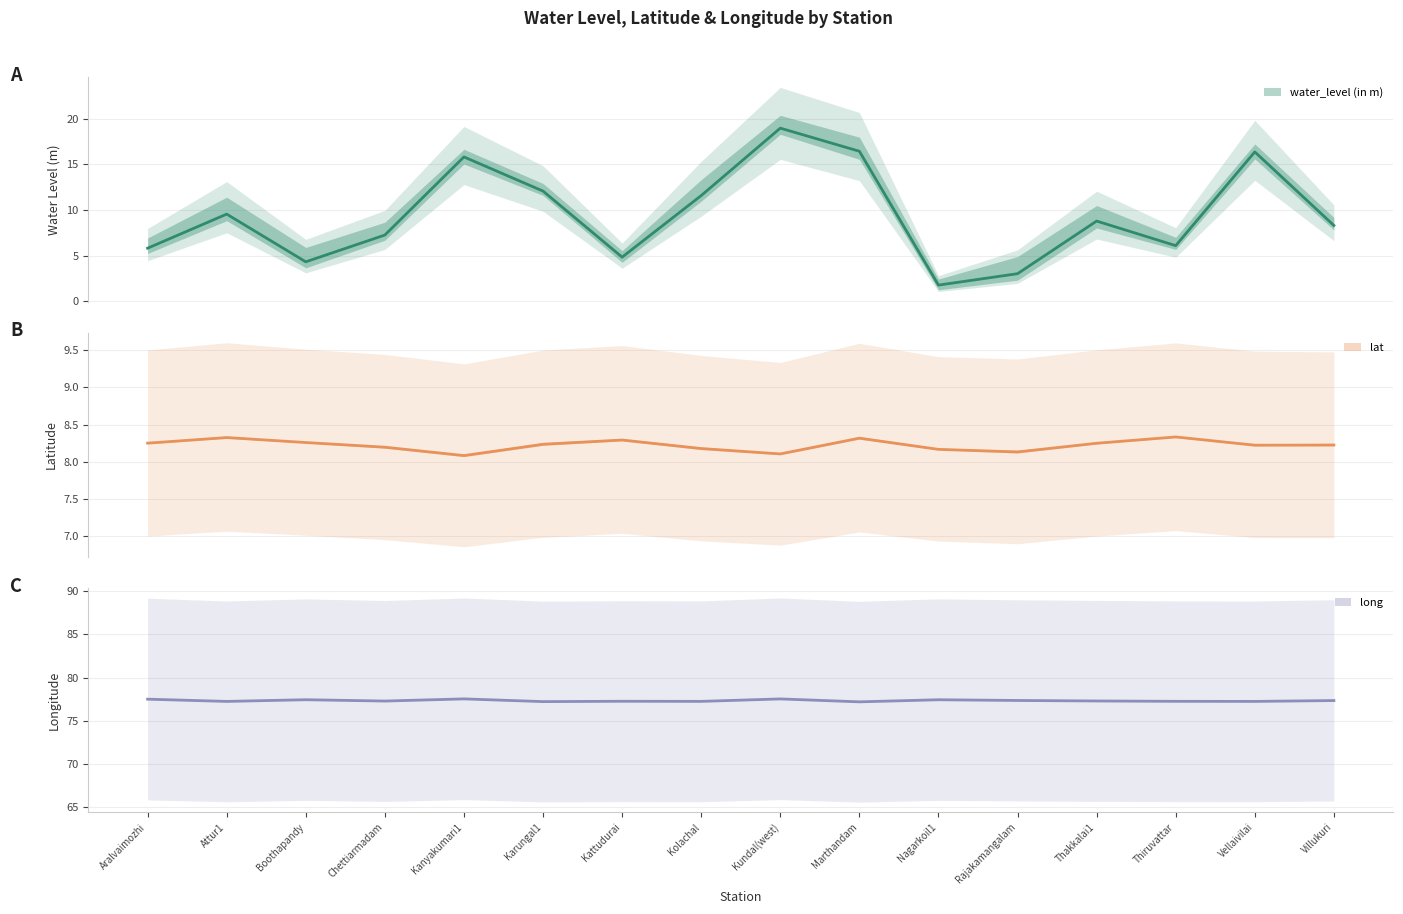

Is the value of lat (line) at Villukuri greater than the value of water_level (in m) (line) at Aralvaimozhi?

Yes